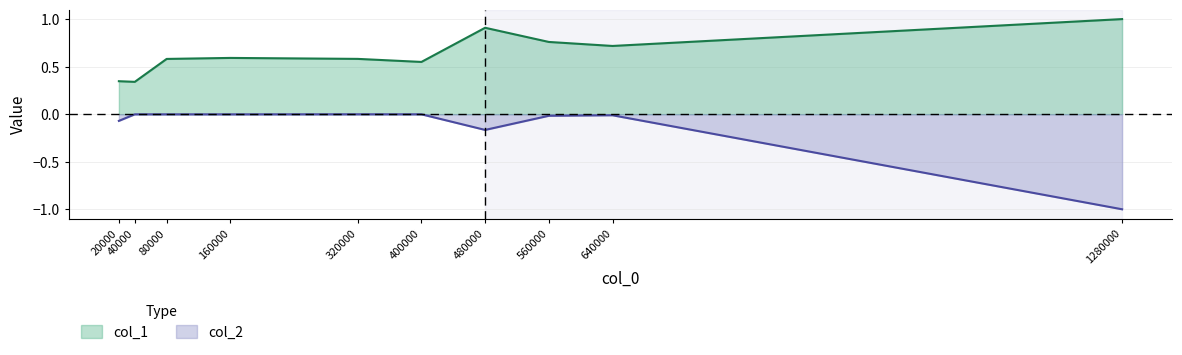

Is it true that col_1 equals 0.7 at 640000?

True